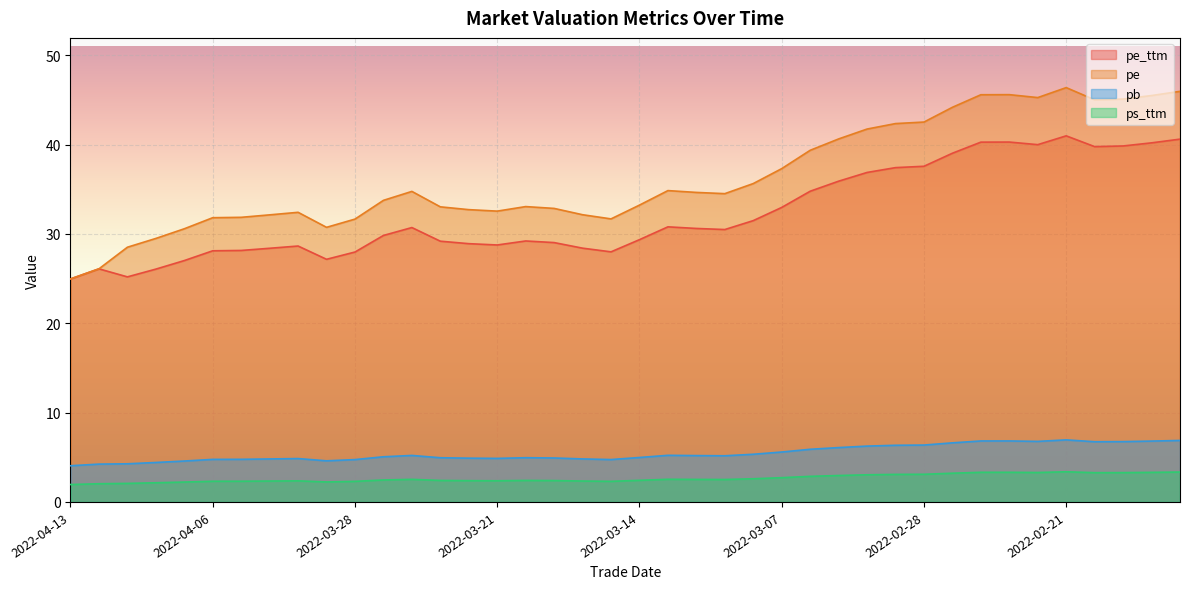

At which label does ps_ttm first exceed 2?

2022-04-12